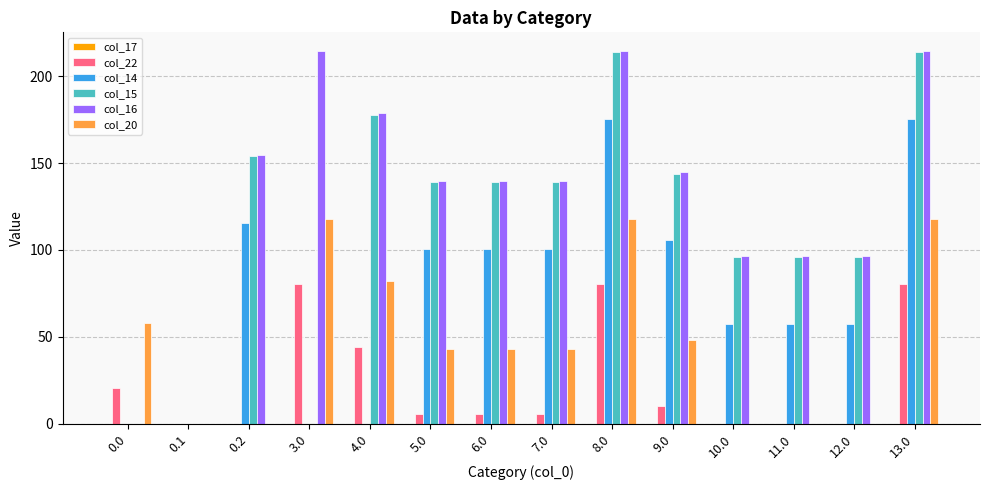

What is the maximum value for col_20?

117.9